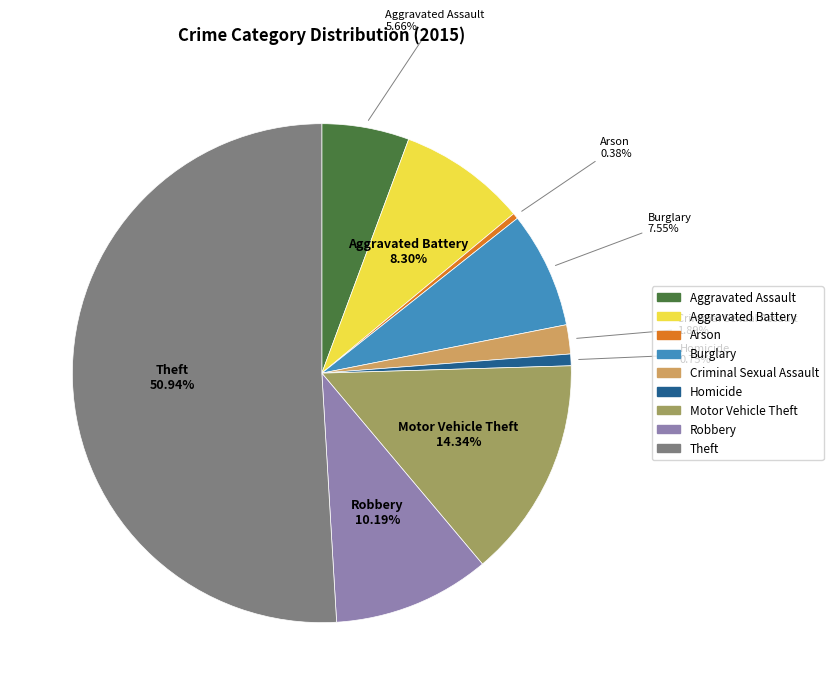

True or false: Aggravated Assault accounts for 6% of the total.

True